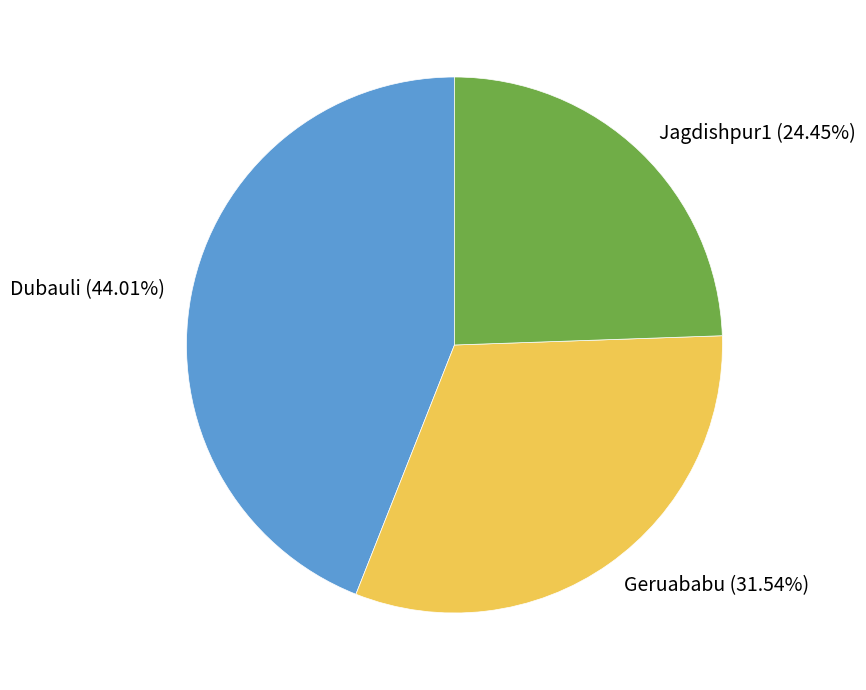

Which category has the biggest portion of the pie?

Dubauli